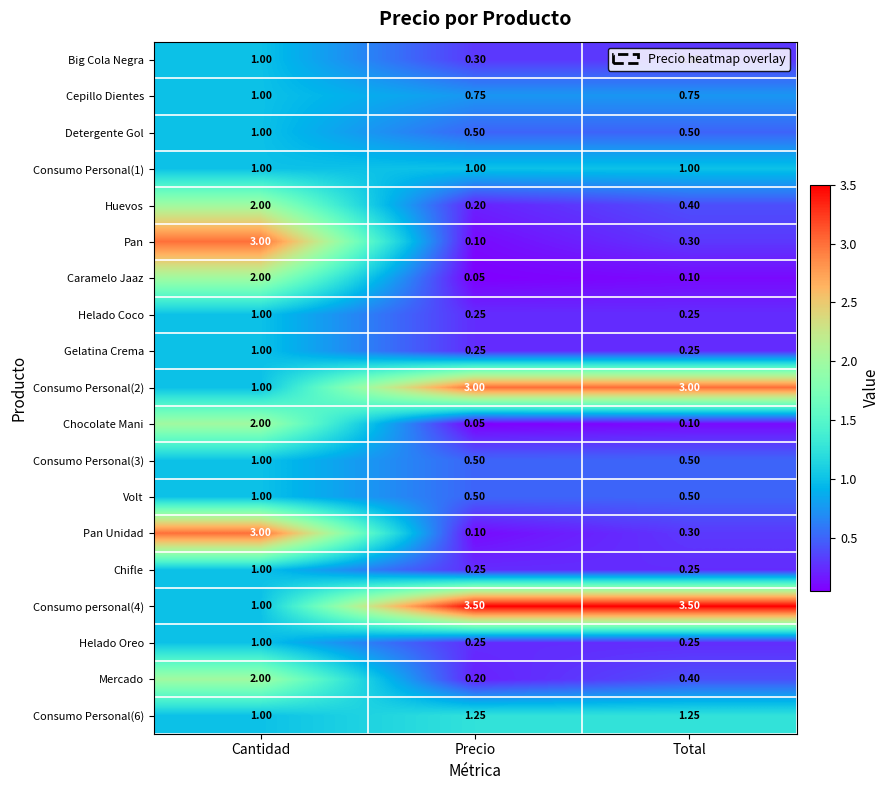

Which label corresponds to the smallest value in the chart?

Precio